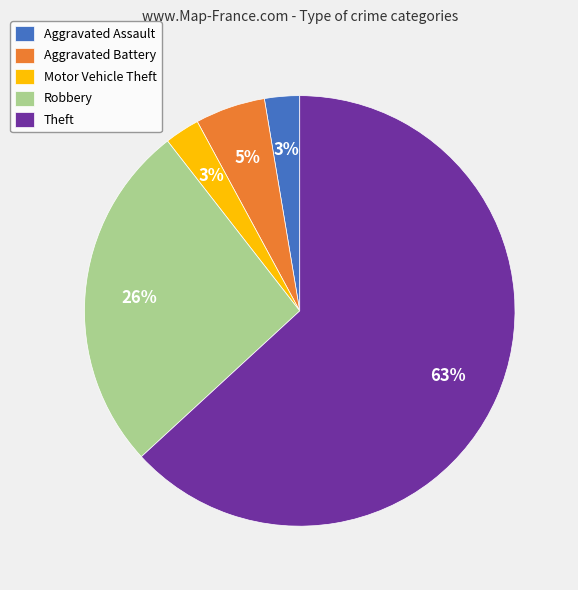

What is the ratio of the value at Aggravated Assault to the value at Robbery?

0.1